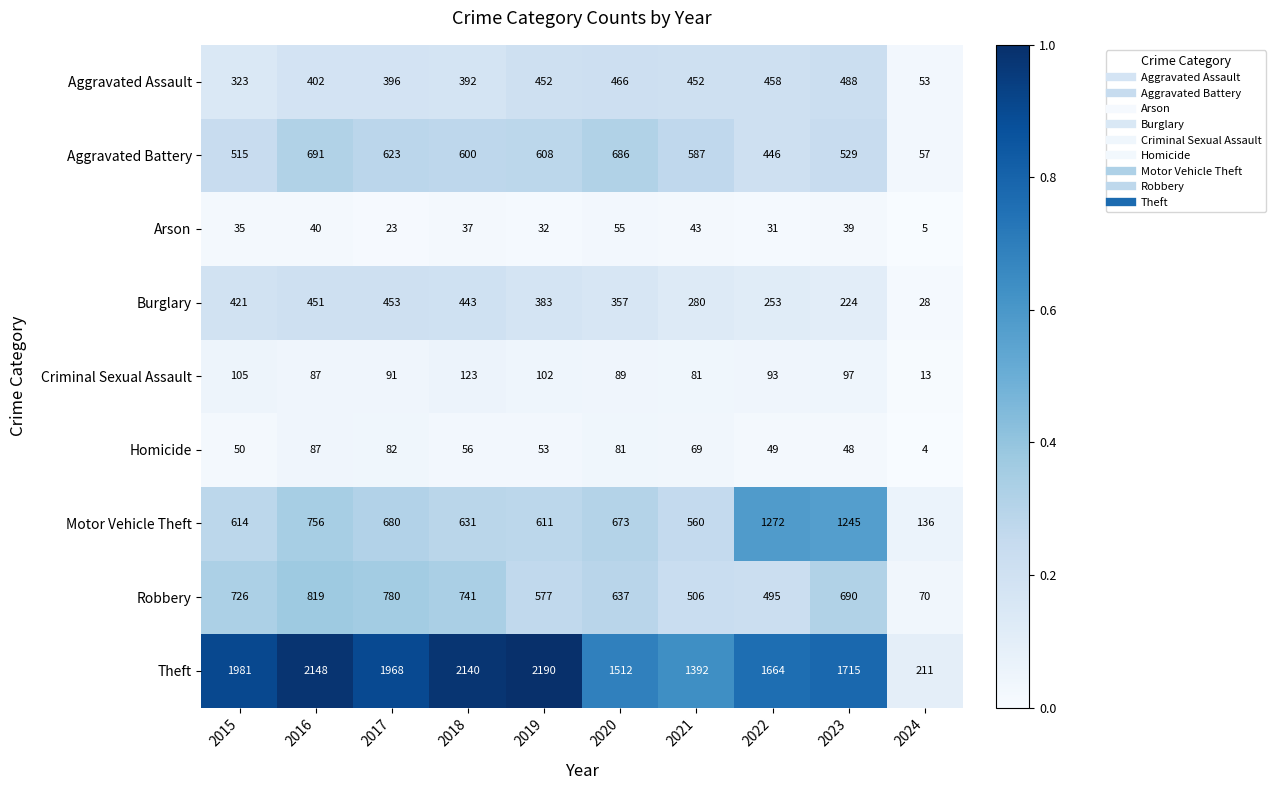

What is the greatest value displayed?

2190